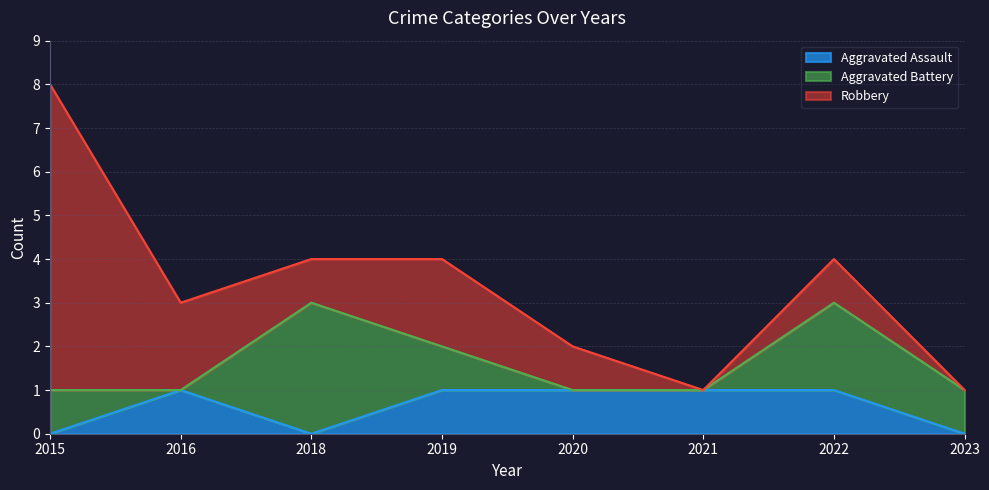

What is the difference between the maximum and minimum values in the Aggravated Battery series?

3